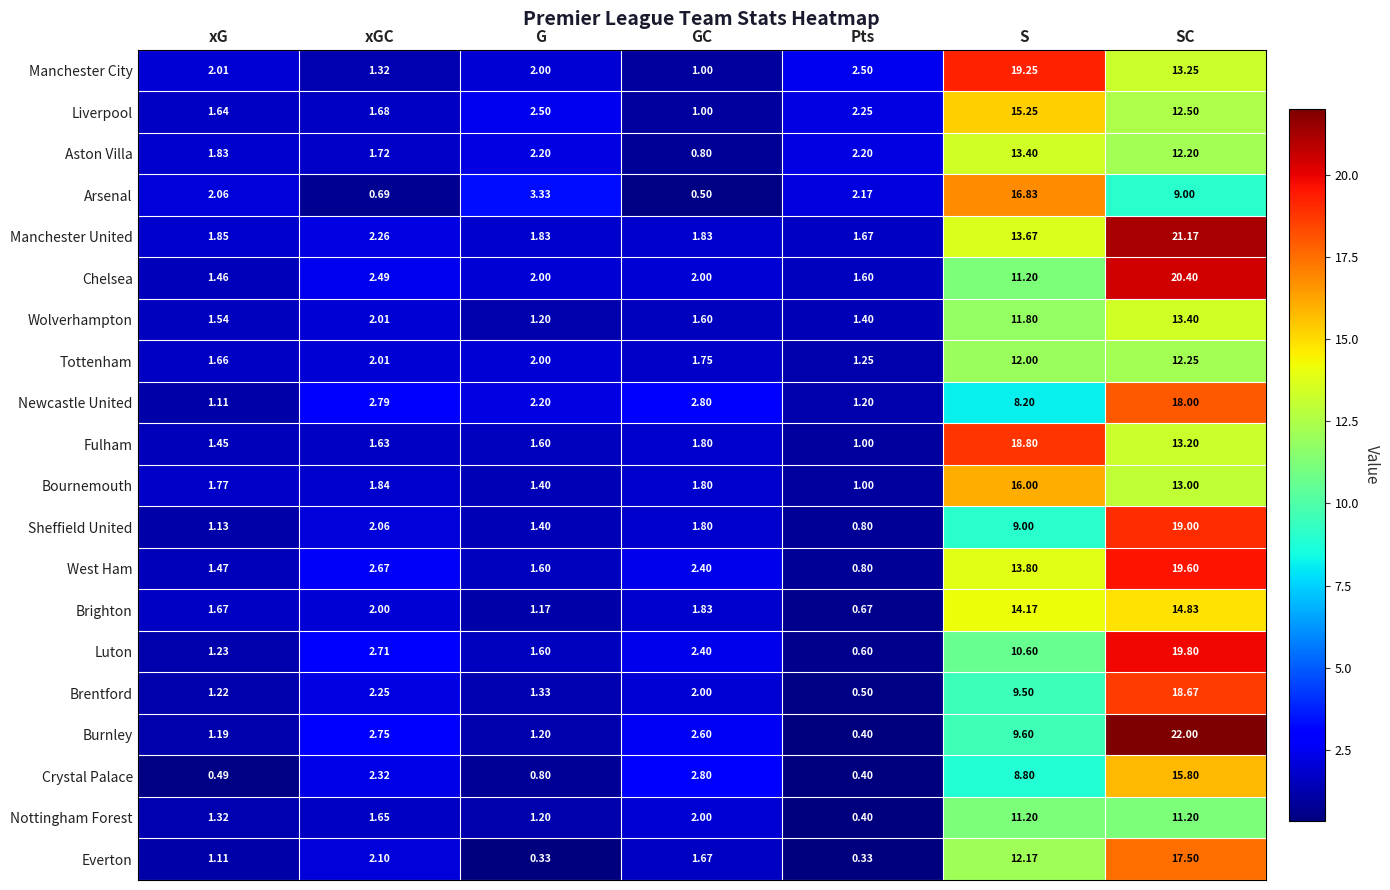

List the labels in order of Fulham value, largest first.

S, SC, GC, xGC, G, xG, Pts